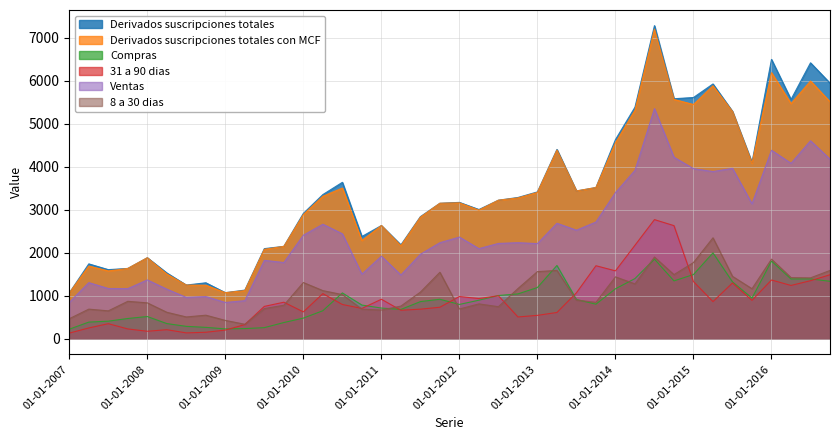

Which series changed the most between 01-10-2008 and 01-07-2014?

Derivados suscripciones totales